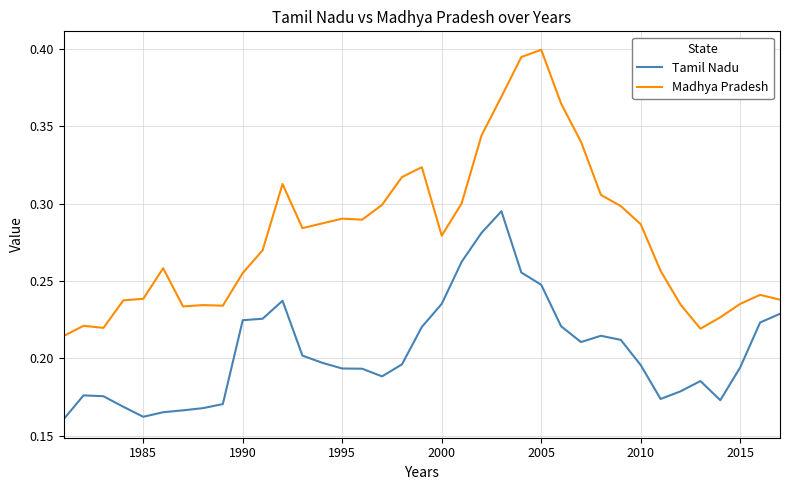

List the series in order of their peak value, highest first.

Madhya Pradesh, Tamil Nadu